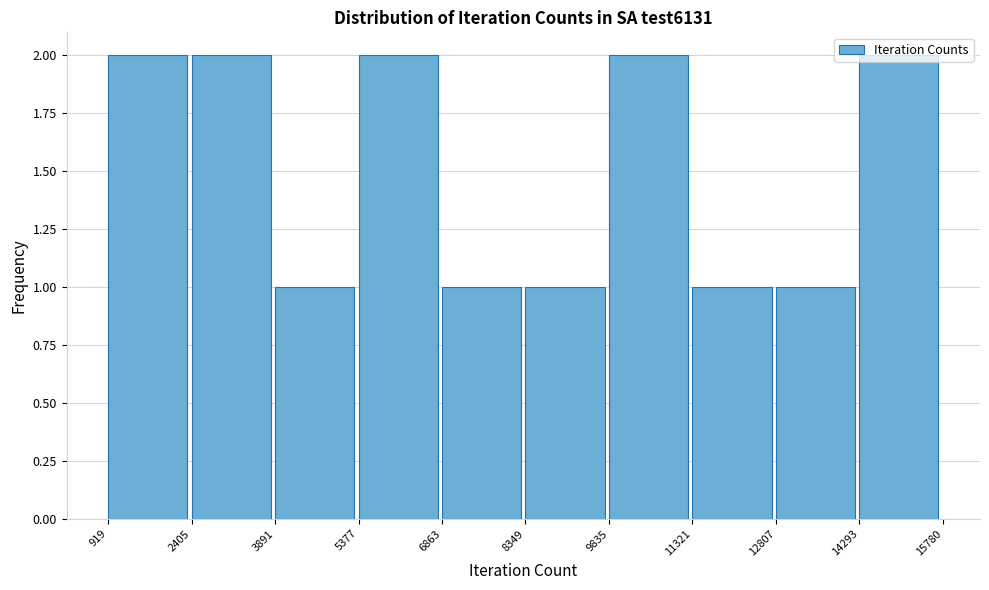

Reading left to right, transcribe this chart: for each bar, give the range it covers on the x-axis and its height. The values are not printed on the chart, so give them approximately, as read against the axis.

919 to 2405: 2
2405 to 3891: 2
3891 to 5377: 1
5377 to 6863: 2
6863 to 8349: 1
8349 to 9835: 1
9835 to 11321: 2
11321 to 12807: 1
12807 to 14293: 1
14293 to 15780: 2